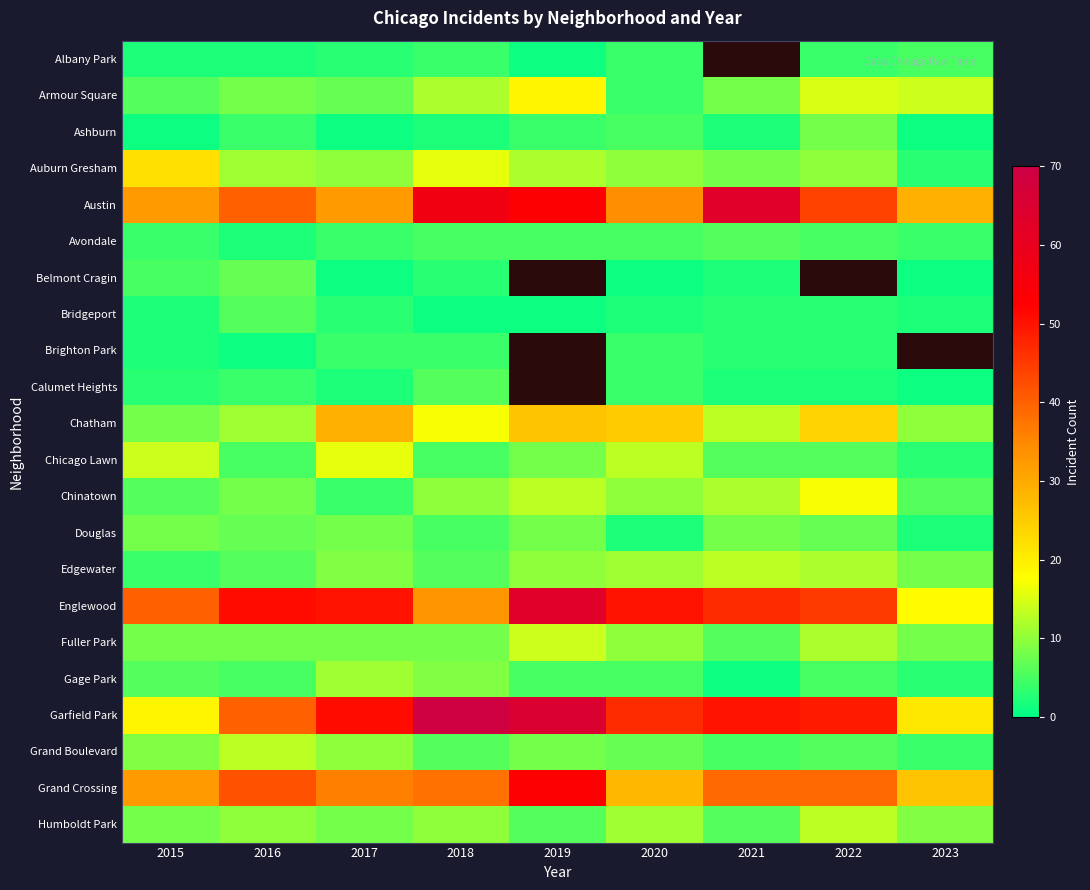

Rank the series at 2018 from highest to lowest value.

Garfield Park, Austin, Grand Crossing, Englewood, Chatham, Auburn Gresham, Armour Square, Chinatown, Humboldt Park, Gage Park, Fuller Park, Calumet Heights, Edgewater, Grand Boulevard, Avondale, Chicago Lawn, Douglas, Albany Park, Brighton Park, Belmont Cragin, Ashburn, Bridgeport